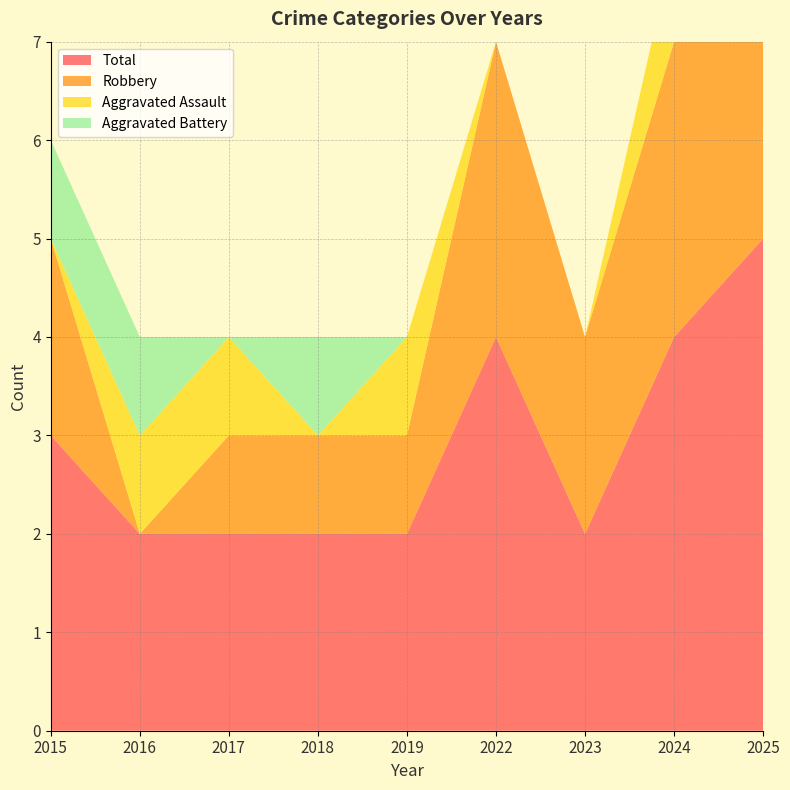

Reading right to left, extract all data points from this chart.

Aggravated Assault: 0	1	0	0	1	0	1	1	0
Aggravated Battery: 2	0	0	0	0	1	0	1	1
Robbery: 3	3	2	3	1	1	1	0	2
Total: 5	4	2	4	2	2	2	2	3